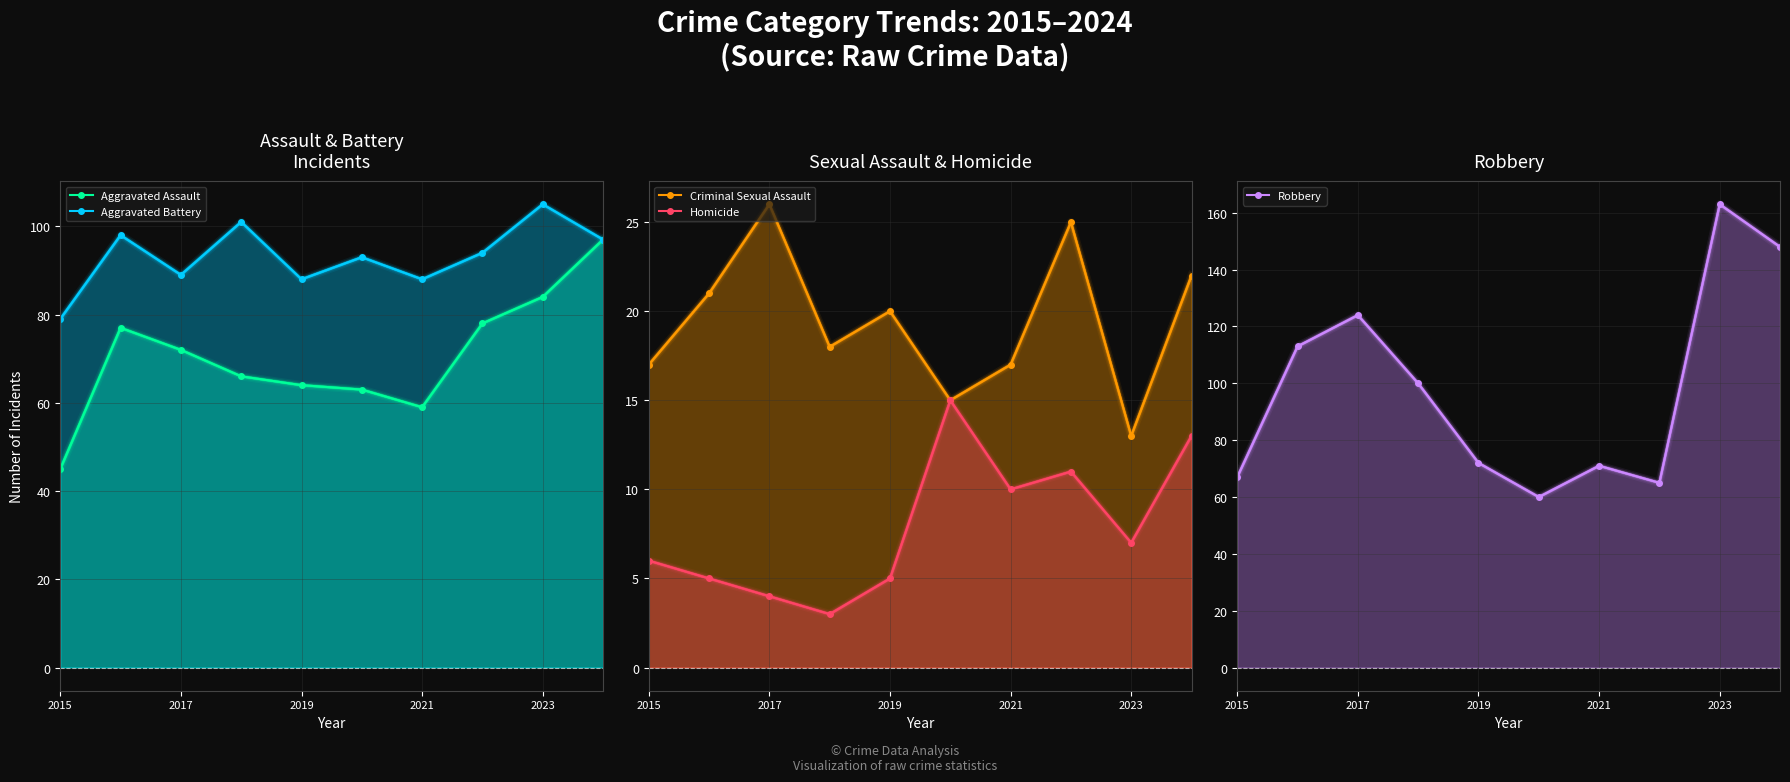

In Aggravated Battery, how many points are lower than both neighbors (excluding endpoints)?

3